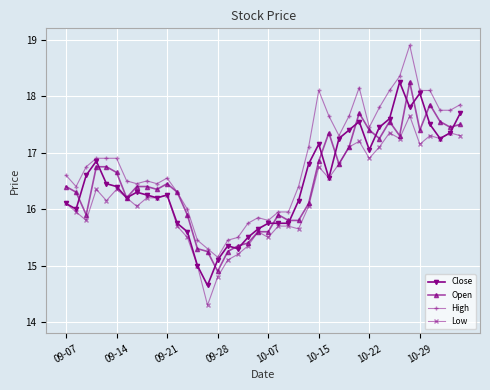

What is the minimum value for Open?

14.9